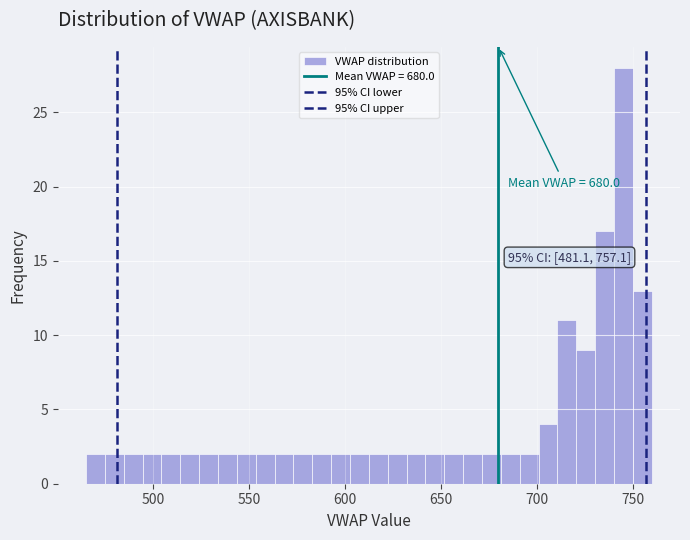

Read against the x-axis, roughly where is the centre of the tallest bar?

745